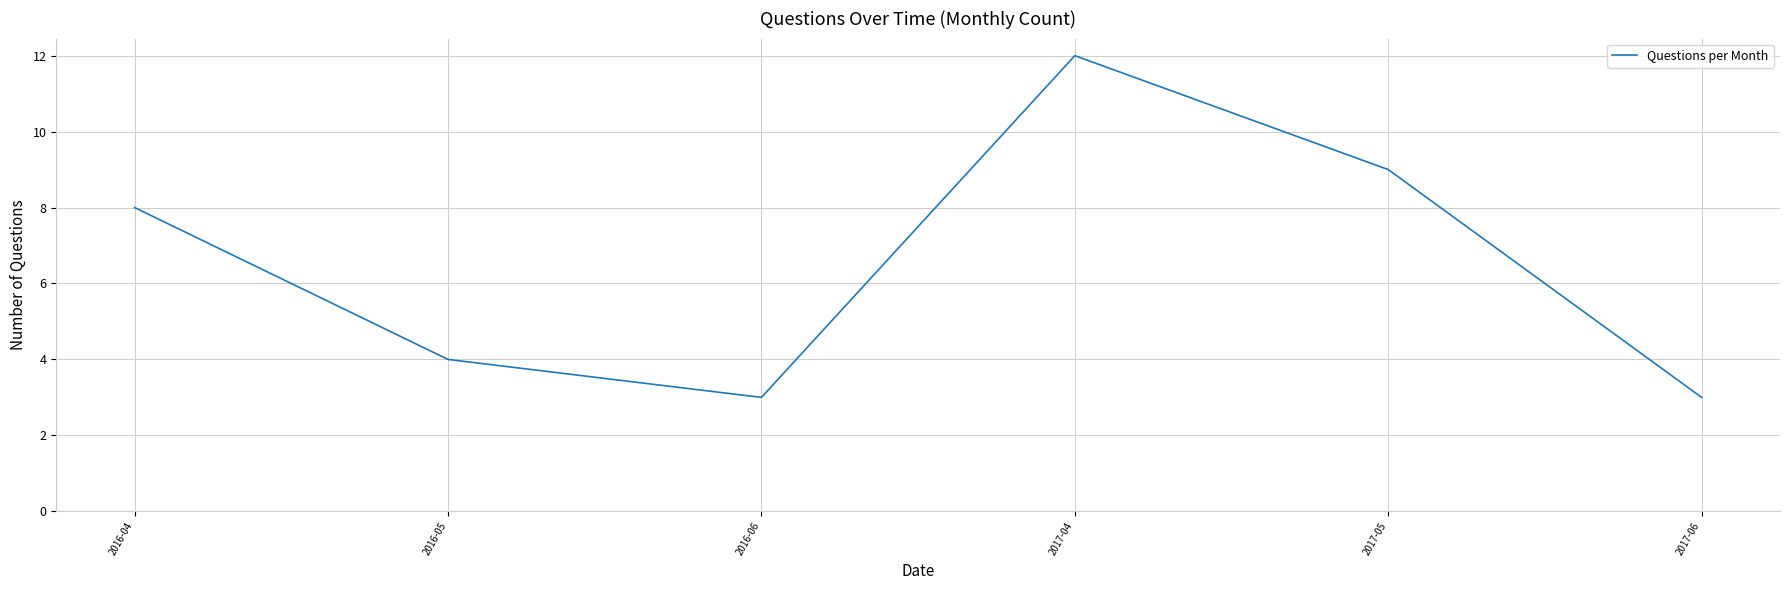

The value at 2017-04 is 12. True or false?

True